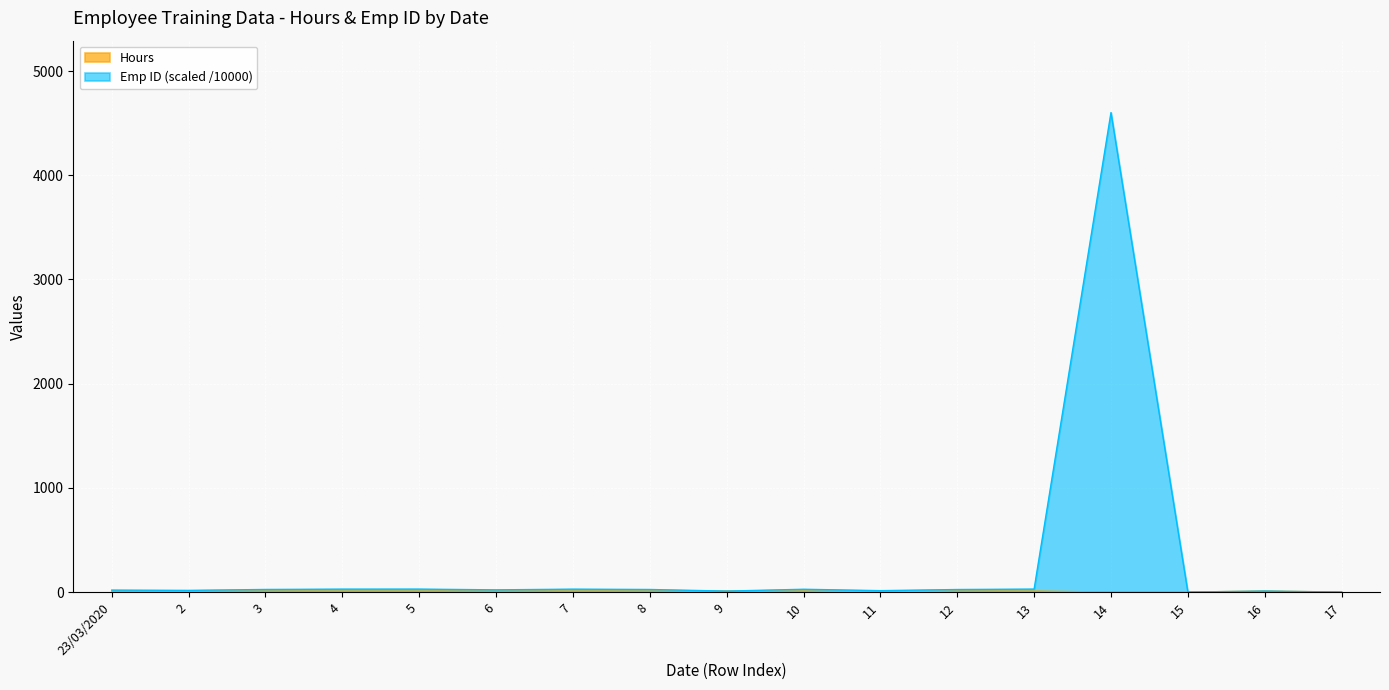

At how many categories does at least one series exceed 3645?

1